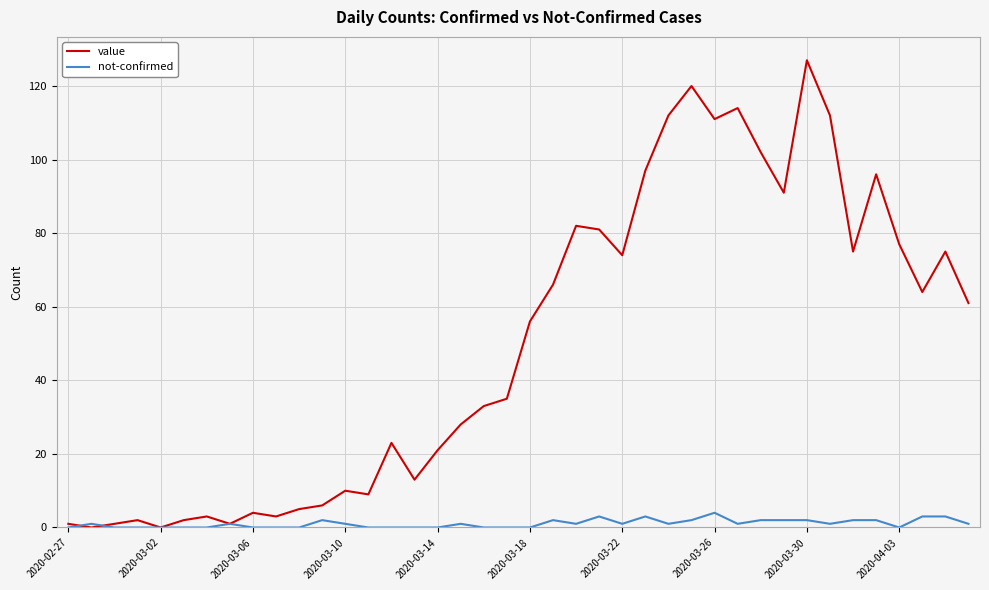

Rank the series by their maximum value, from highest to lowest.

value, not-confirmed